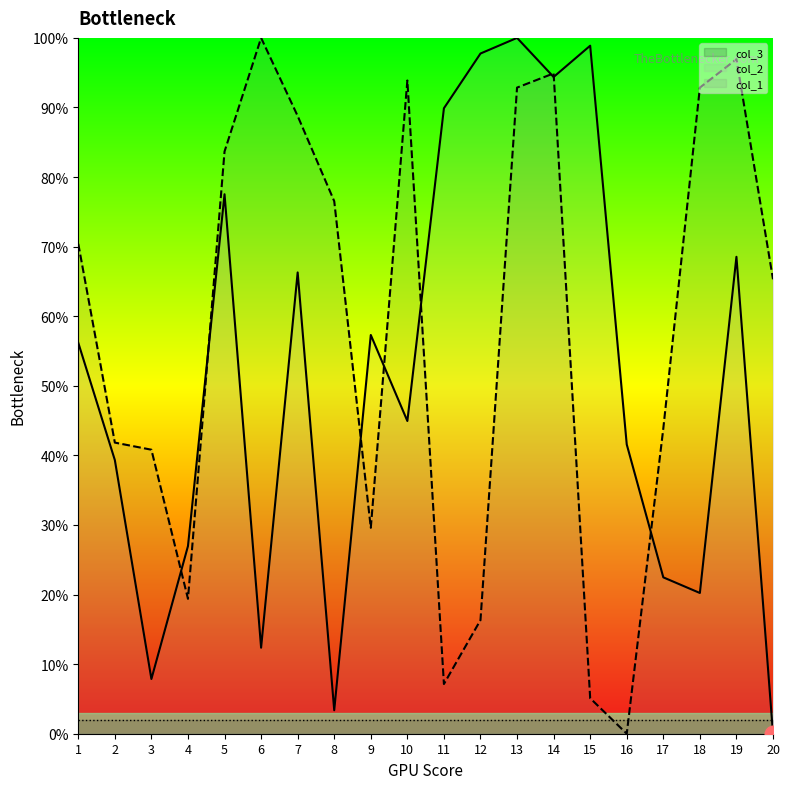

Reading left to right, transcribe all the data shown in this chart.

col_2: 56.2	39.3	7.9	27.0	77.5	12.4	66.3	3.4	57.3	44.9	89.9	97.8	100.0	94.4	98.9	41.6	22.5	20.2	68.5	0.0
col_1: 70.4	41.8	40.8	19.4	83.7	100.0	88.8	76.5	29.6	93.9	7.1	16.3	92.9	94.9	5.1	0.0	43.9	92.9	96.9	65.3